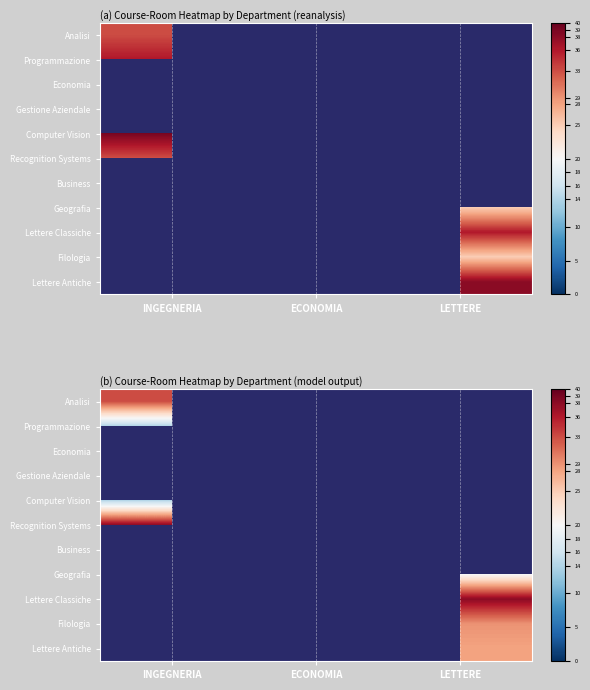

How many data points does each series have?

3